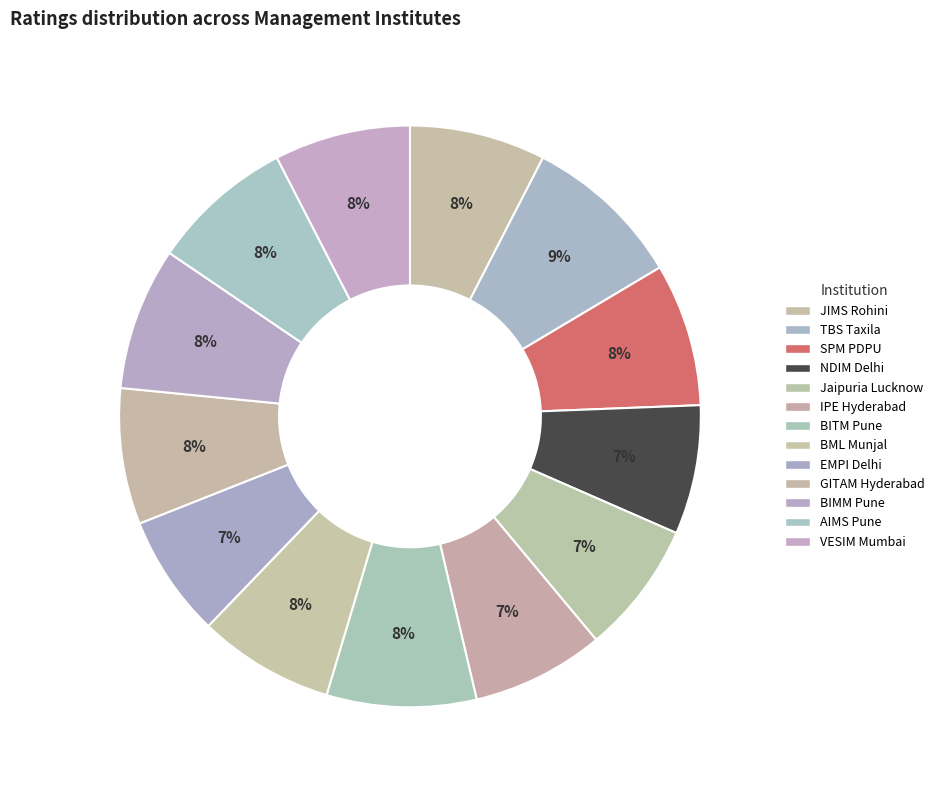

Does BITM Pune account for over 50% of the chart?

No